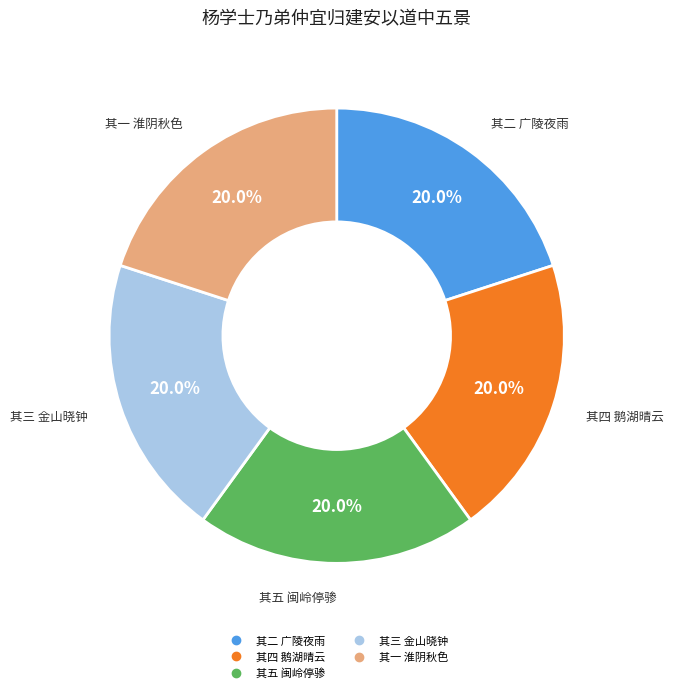

Is there any slice that represents more than half of the pie?

No